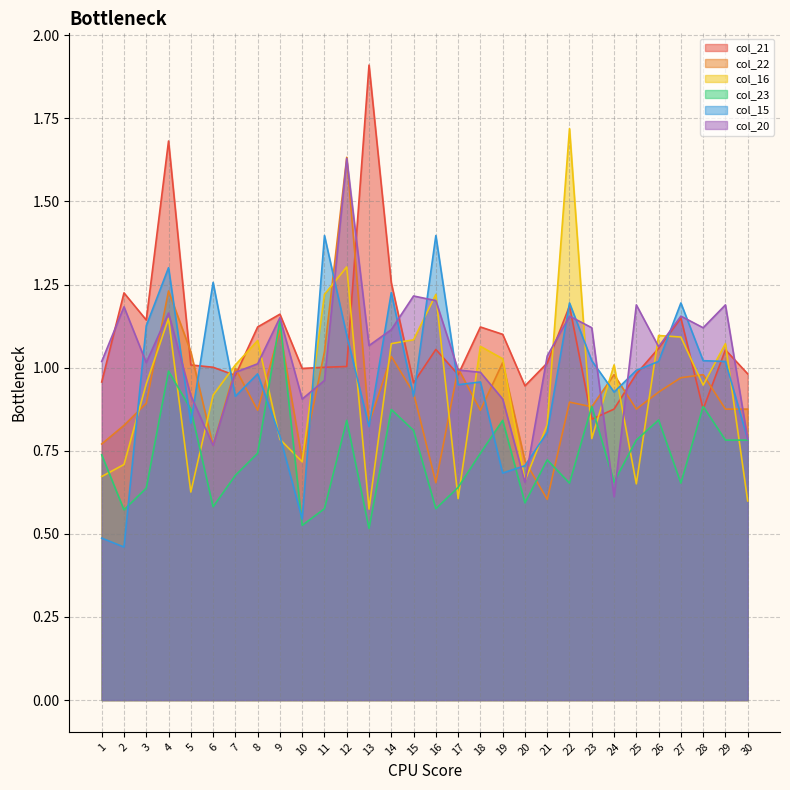

The col_16 series shows 1.7 at 22. True or false?

True